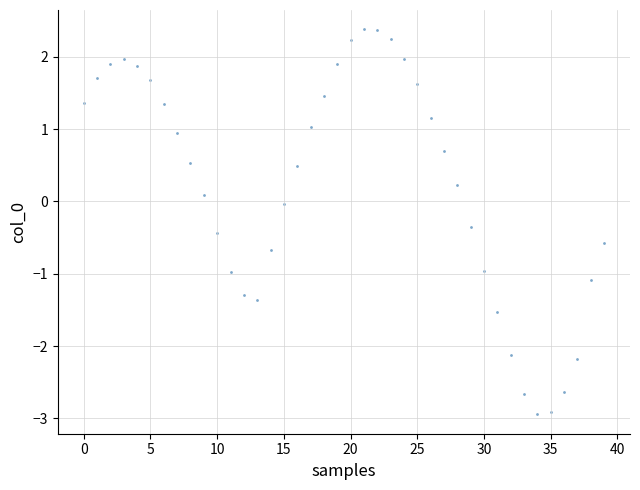

What is the range of Y values (max minus min)?

5.3